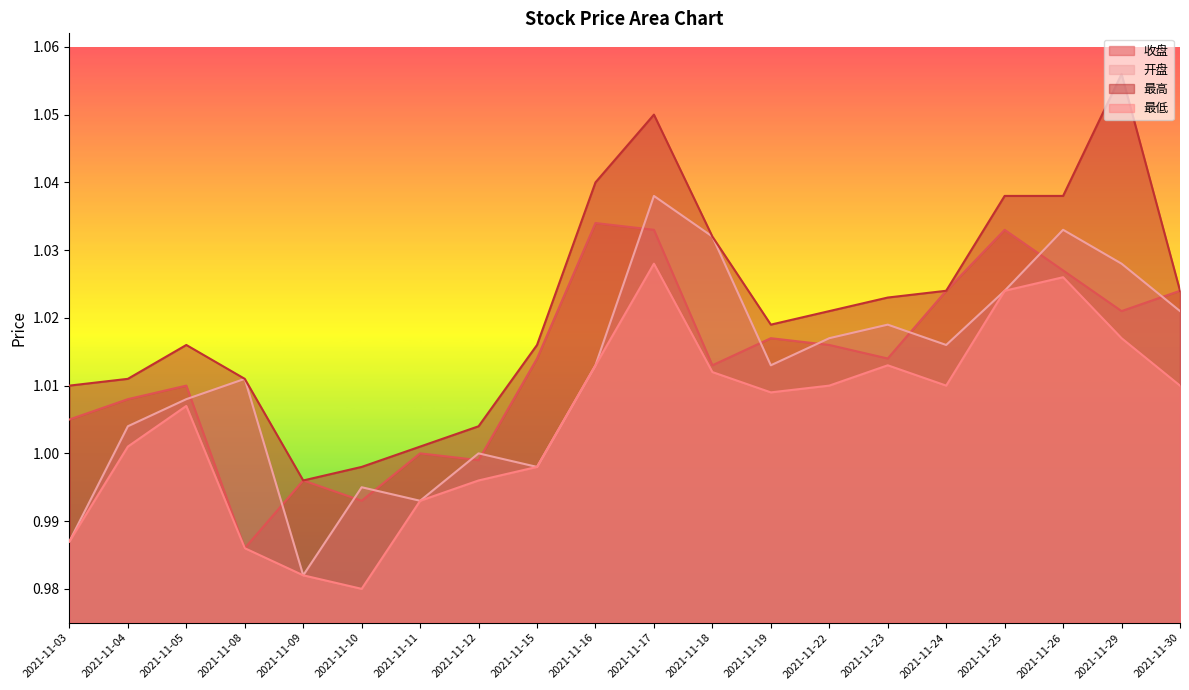

Where is the first local maximum for 最低?

2021-11-05